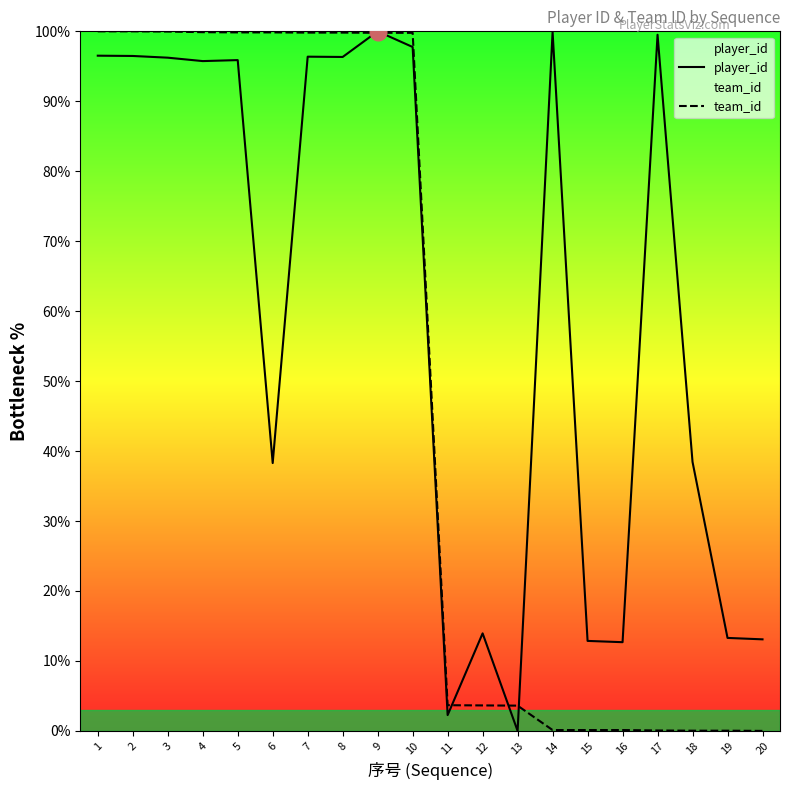

What is the sum of the player_id values at 4 and 17?

195.3